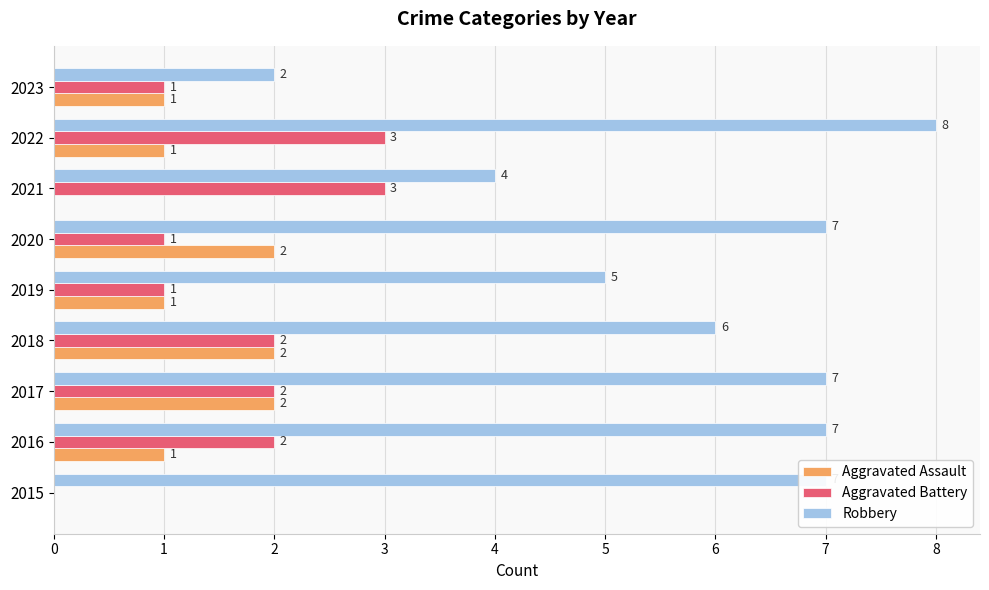

At which category does the chart reach its peak across all series?

2022